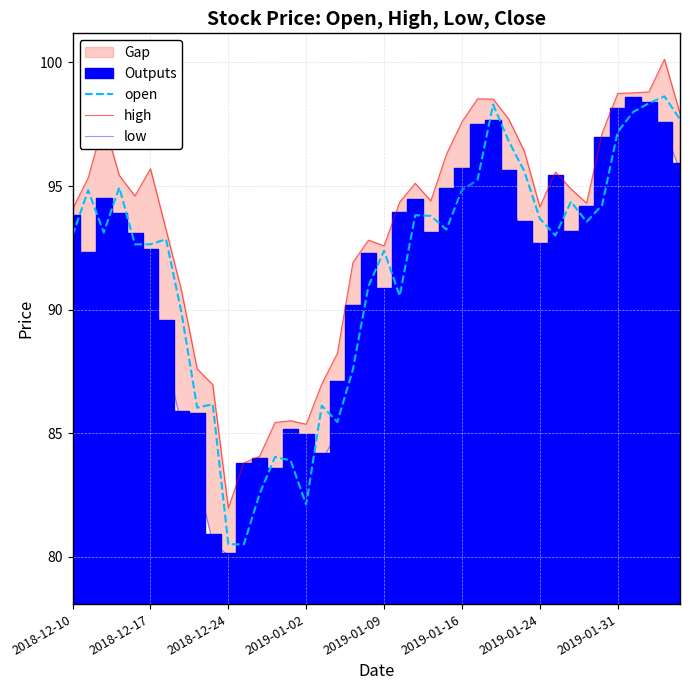

How many data points in high are above 94?

25